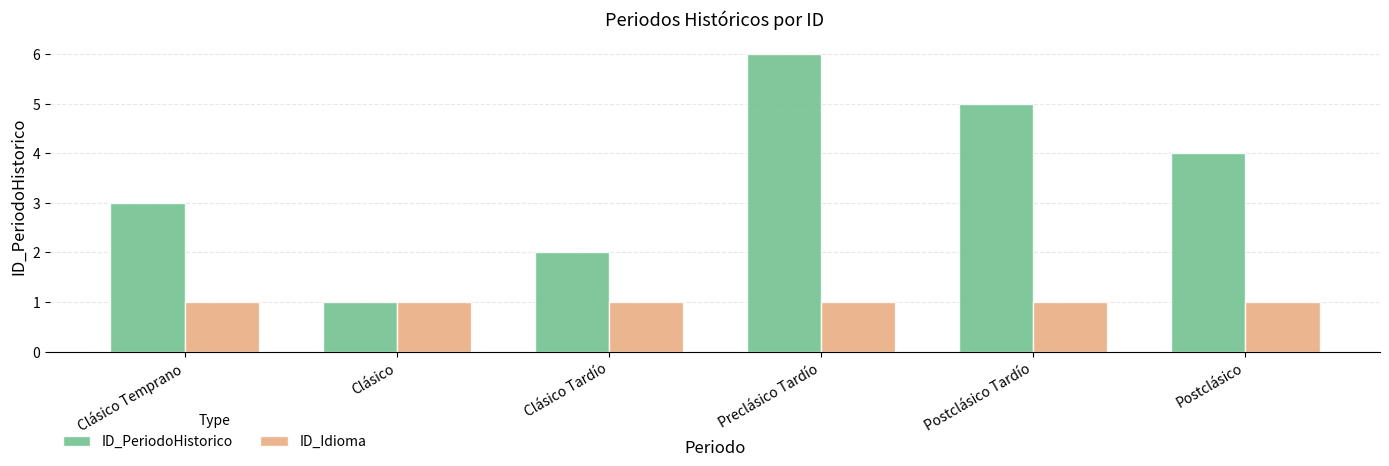

What is the difference between the ID_PeriodoHistorico values at Clásico Temprano and Clásico?

2